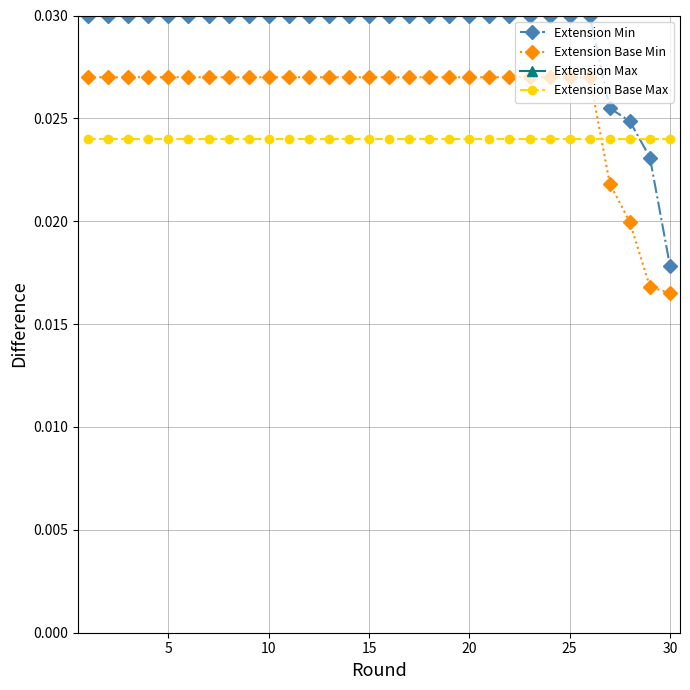

Count the Extension Base Min values in the range 0 to 1.

30